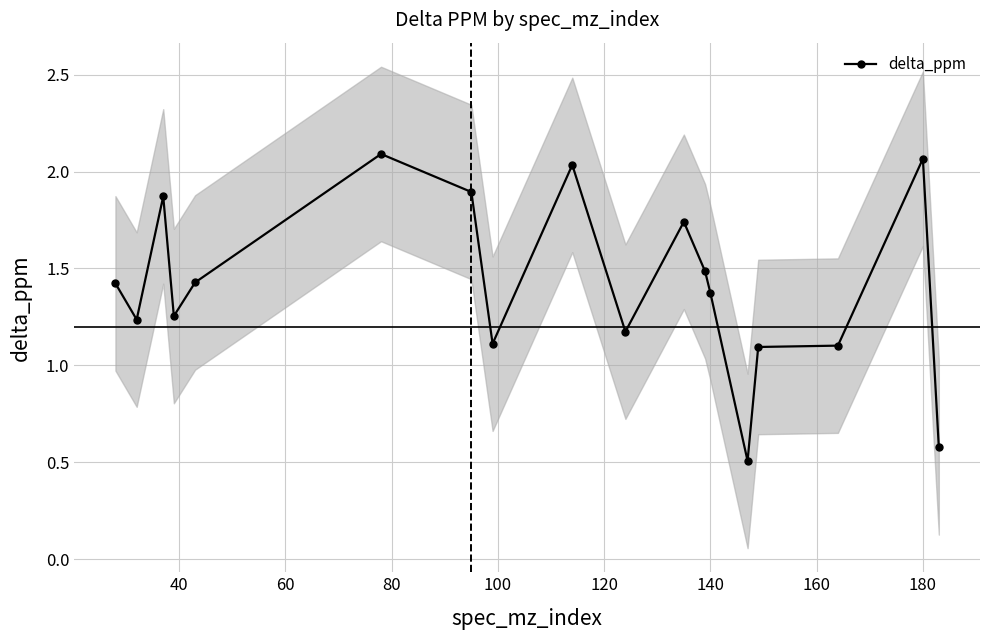

What is the minimum value for delta_ppm?

0.5